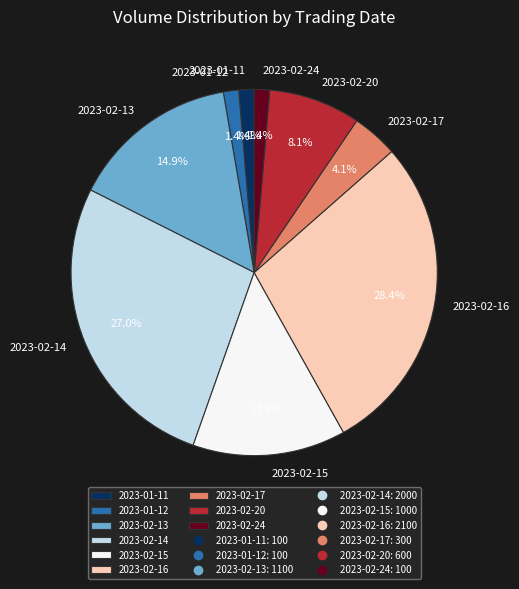

What is the total percentage of 2023-02-20 and 2023-01-11?

9.5%